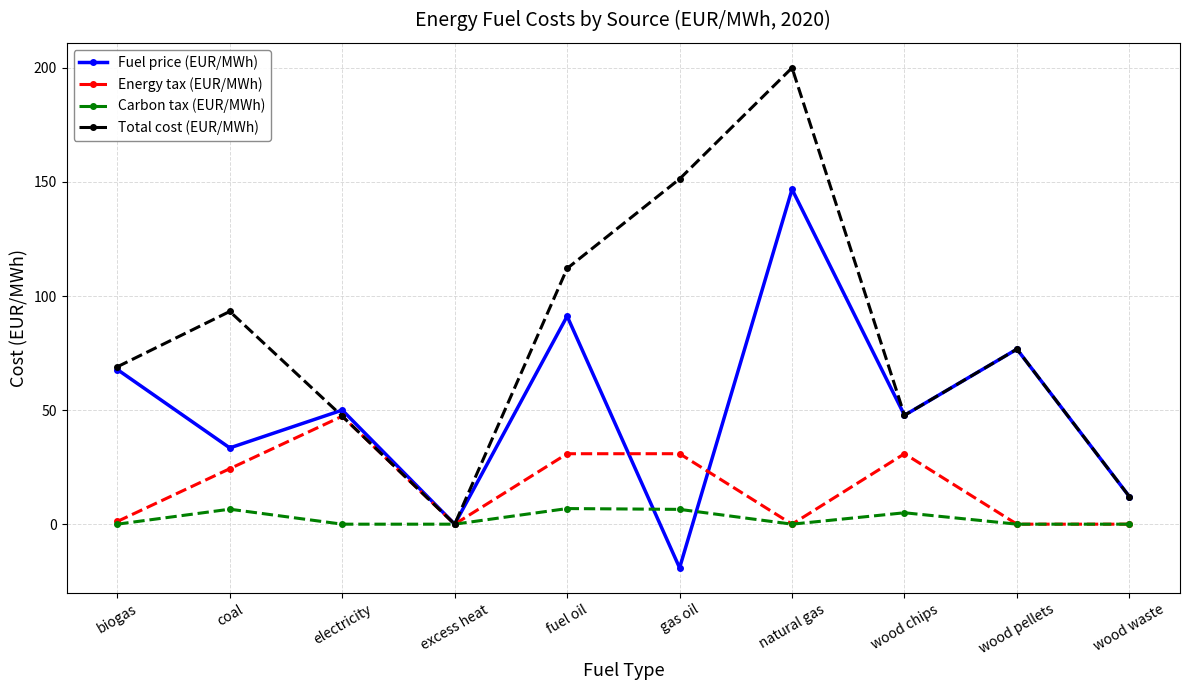

How many lines are shown in the chart?

4